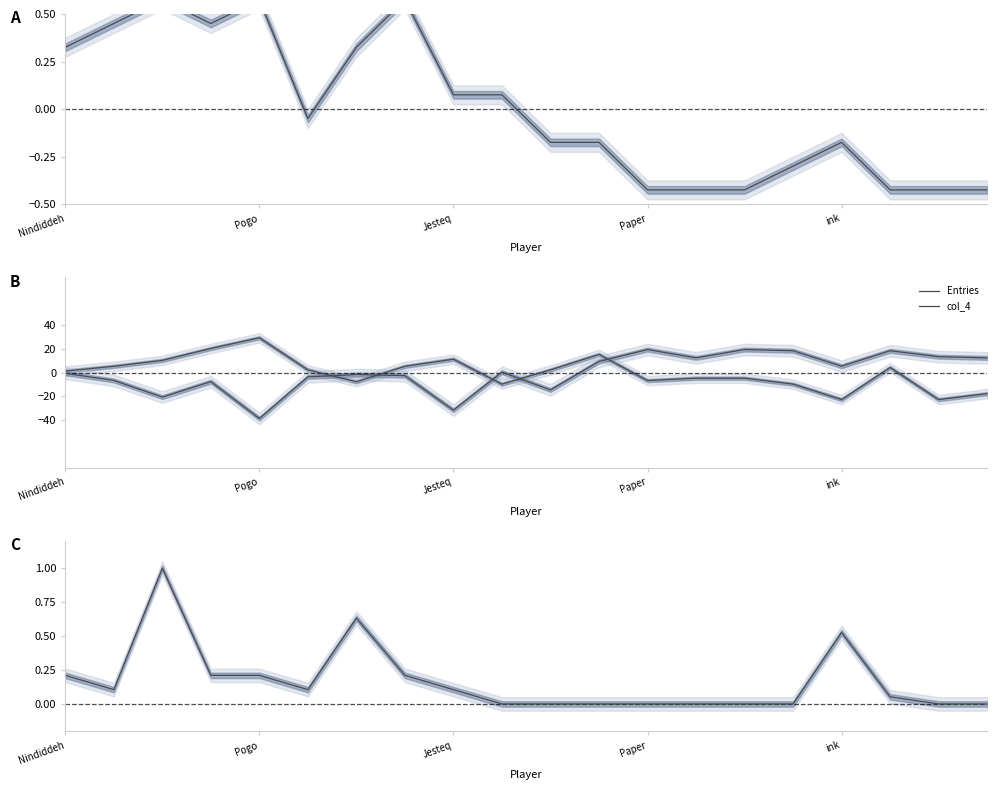

How many interior local valleys does the Entries series have?

5